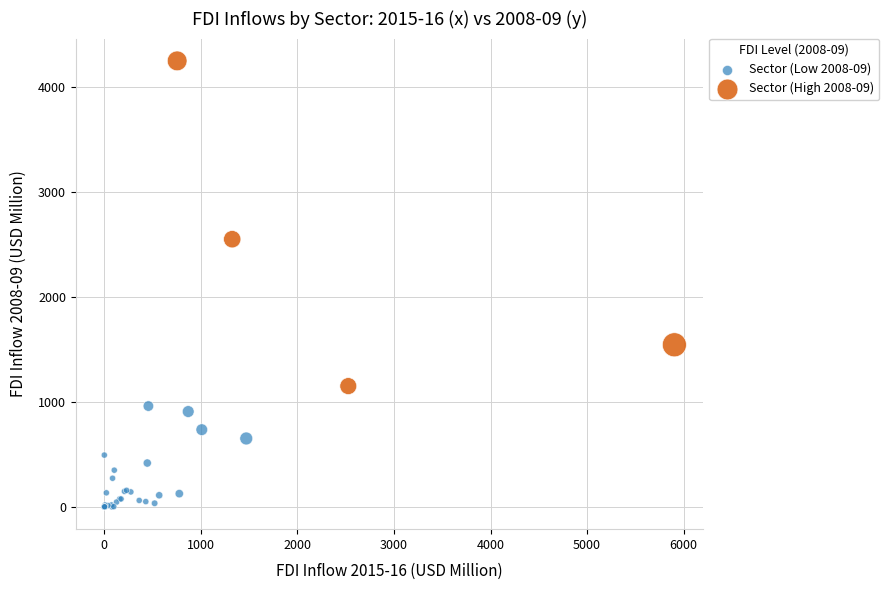

Which series has the largest Y range (max minus min)?

Sector (High 2008-09)